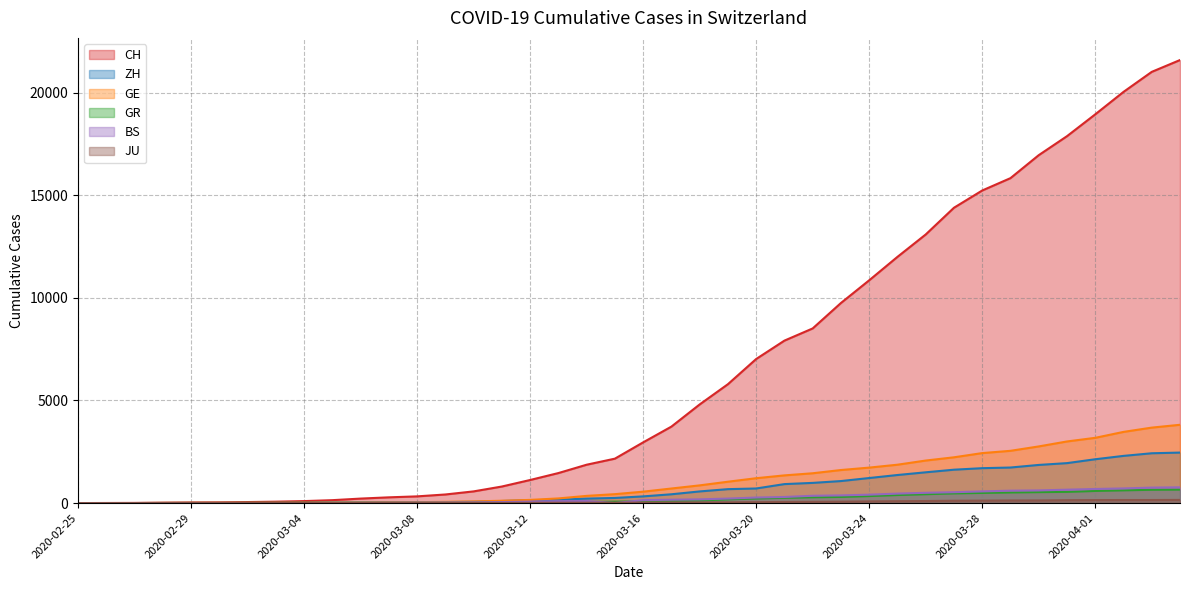

How many data points in JU are less than 25?

20